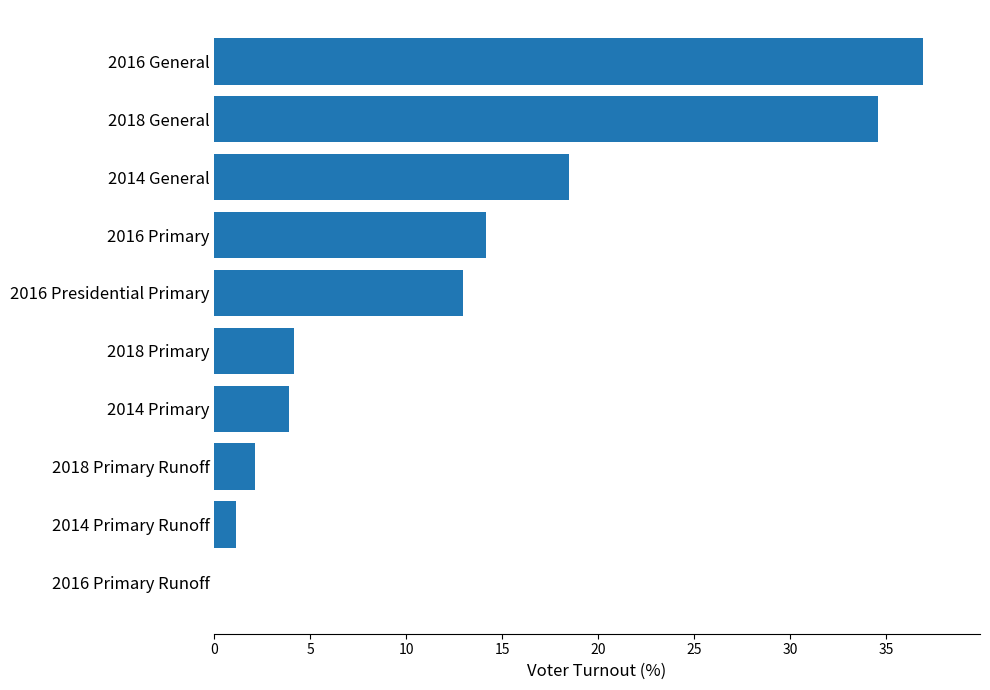

At which category does the chart reach its peak across all series?

2016 General